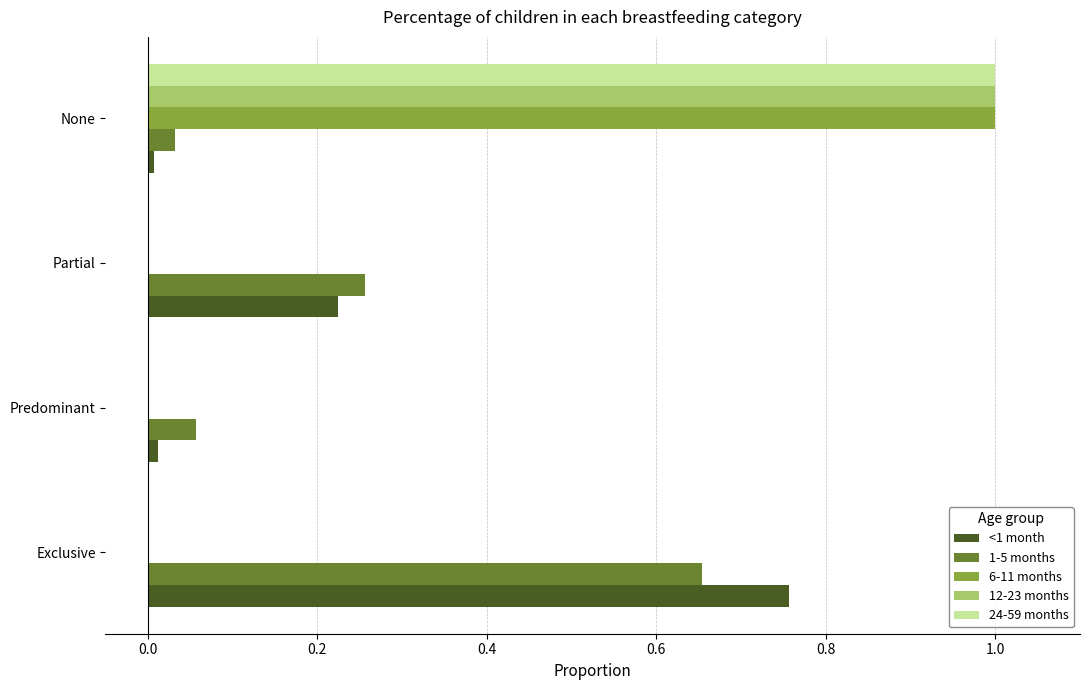

What is the greatest value displayed?

1.0